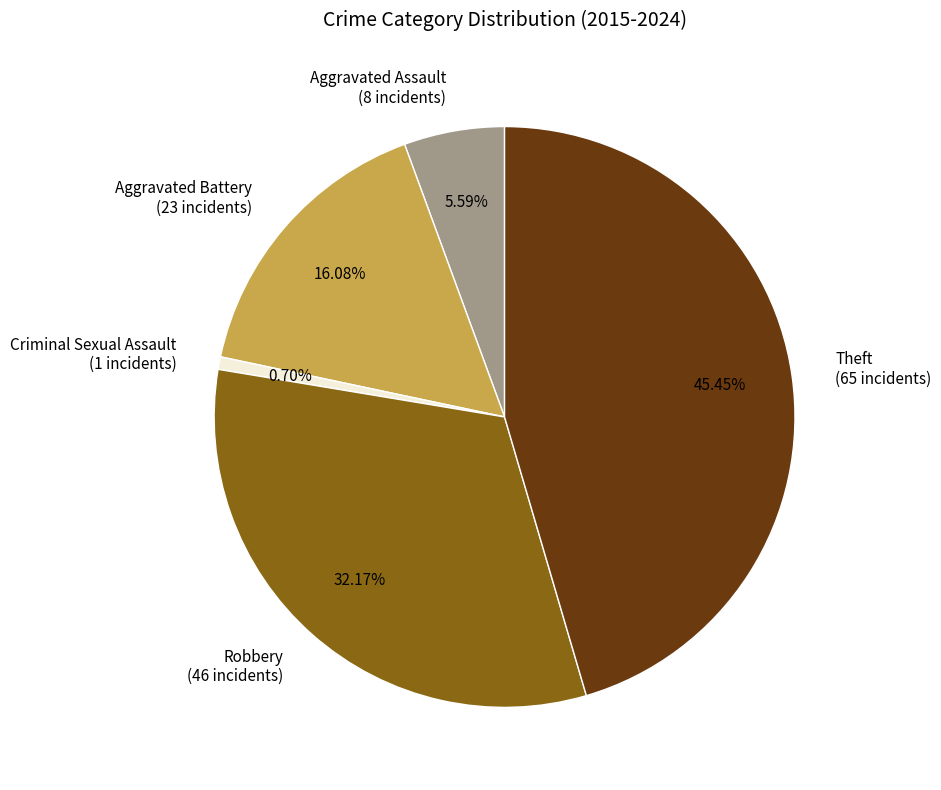

How many segments does this pie chart have?

5